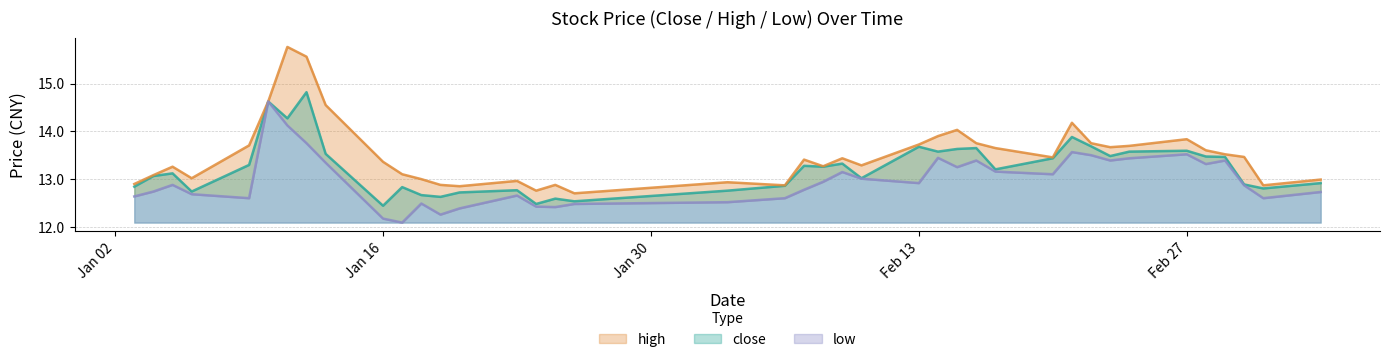

At which label does high first exceed 13?

2017-01-04